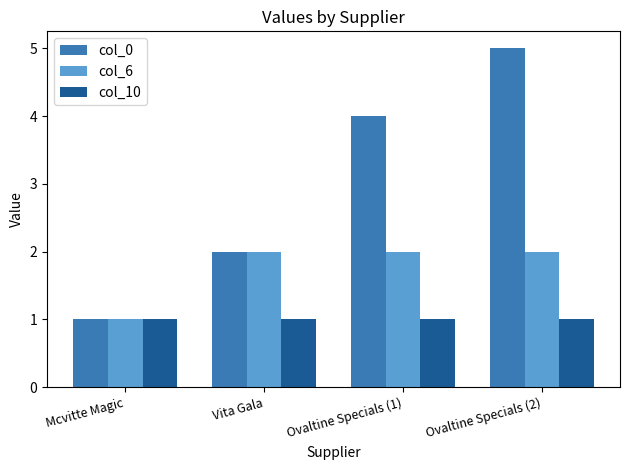

Which series has the largest total across all categories?

col_0